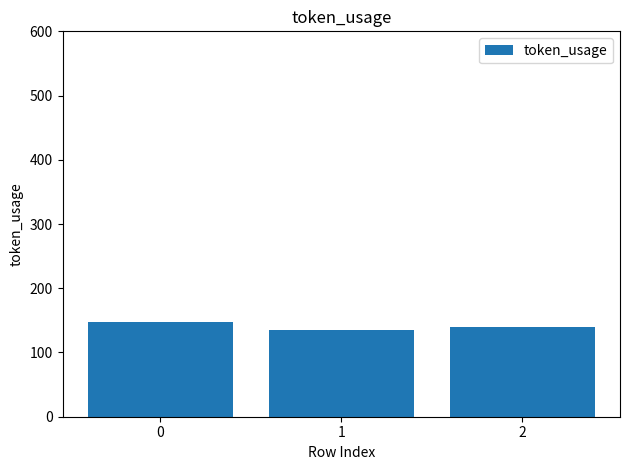

Reading left to right, transcribe all the data shown in this chart.

148	135	139